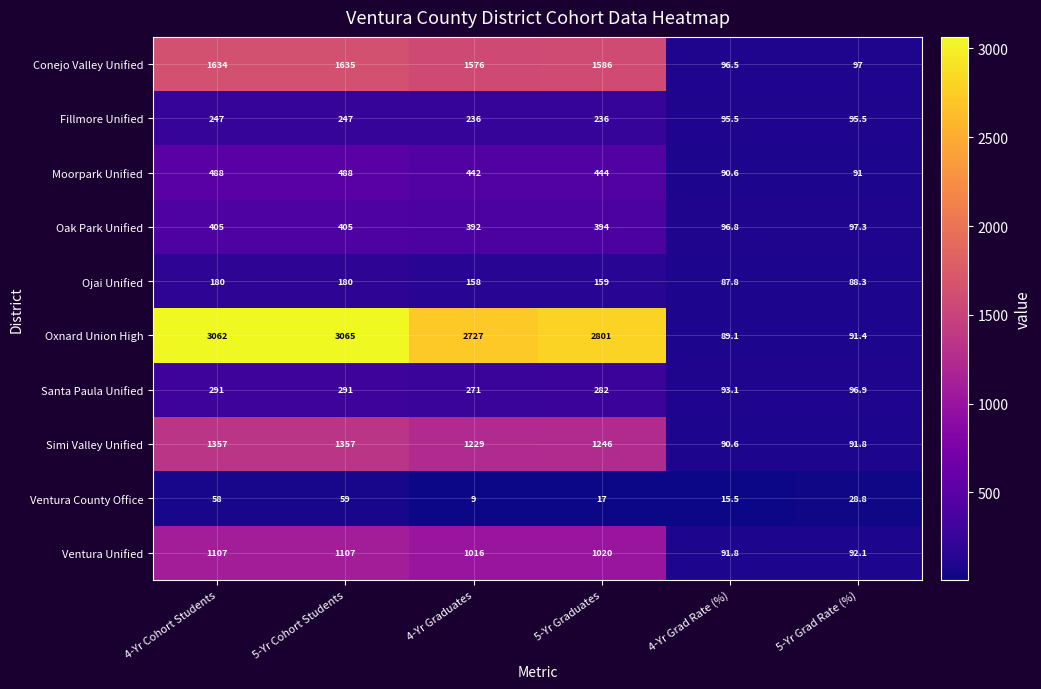

At which category is the sum across all series the highest?

5-Yr Cohort Students